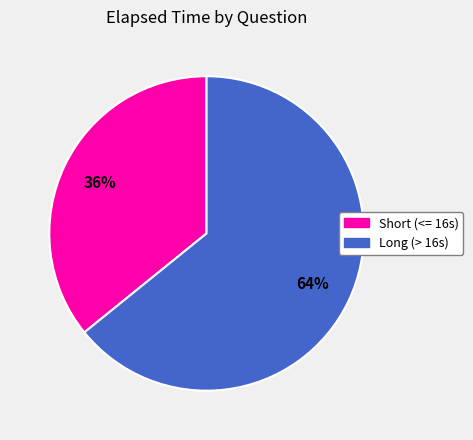

To the nearest percent, what is the difference between the largest and smallest slice percentages?

28%